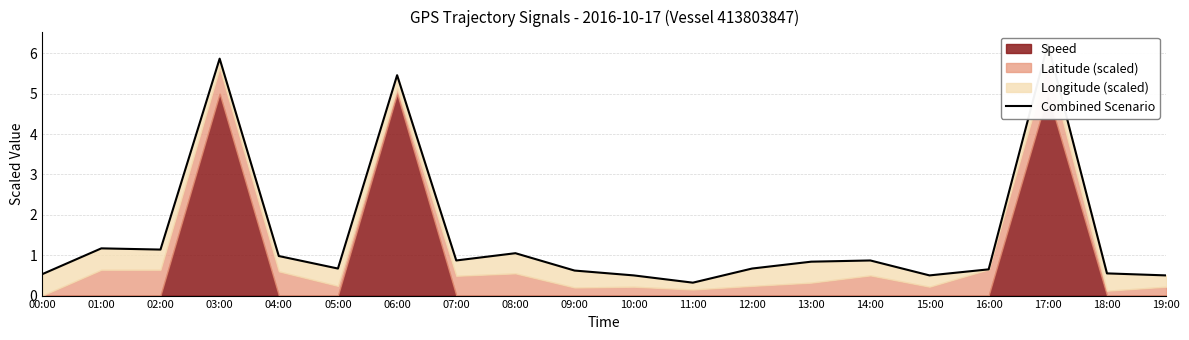

Rank the categories by value from lowest to highest.

11:00, 10:00, 15:00, 19:00, 00:00, 18:00, 09:00, 16:00, 05:00, 12:00, 13:00, 14:00, 07:00, 04:00, 08:00, 02:00, 01:00, 06:00, 03:00, 17:00